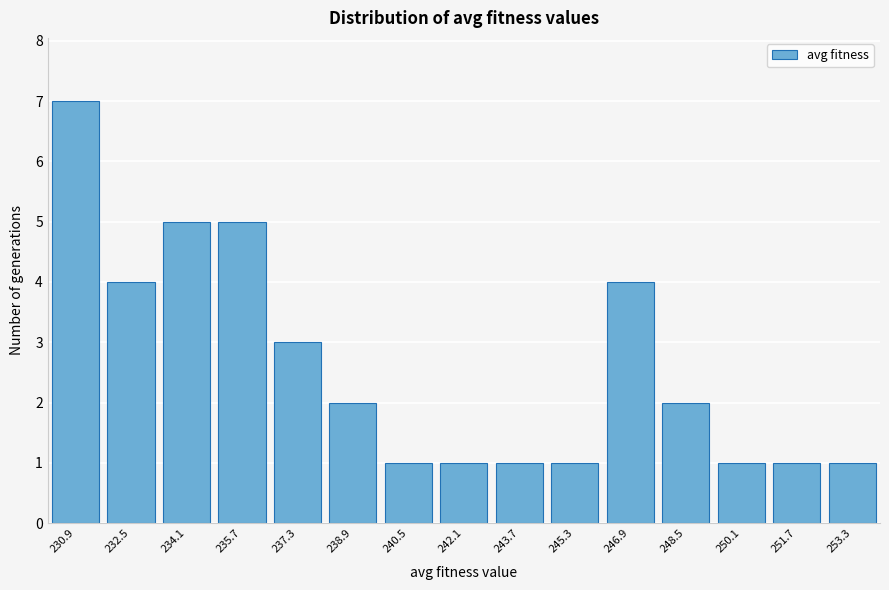

Reading right to left, what are all the values shown in this chart?

253.3=1	251.7=1	250.1=1	248.5=2	246.9=4	245.3=1	243.7=1	242.1=1	240.5=1	238.9=2	237.3=3	235.7=5	234.1=5	232.5=4	230.9=7